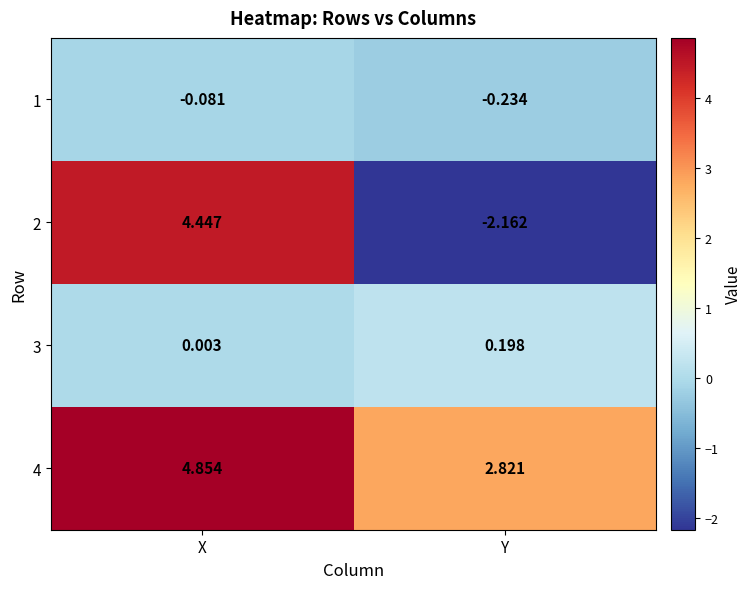

At which label is 3 closest to 0?

X